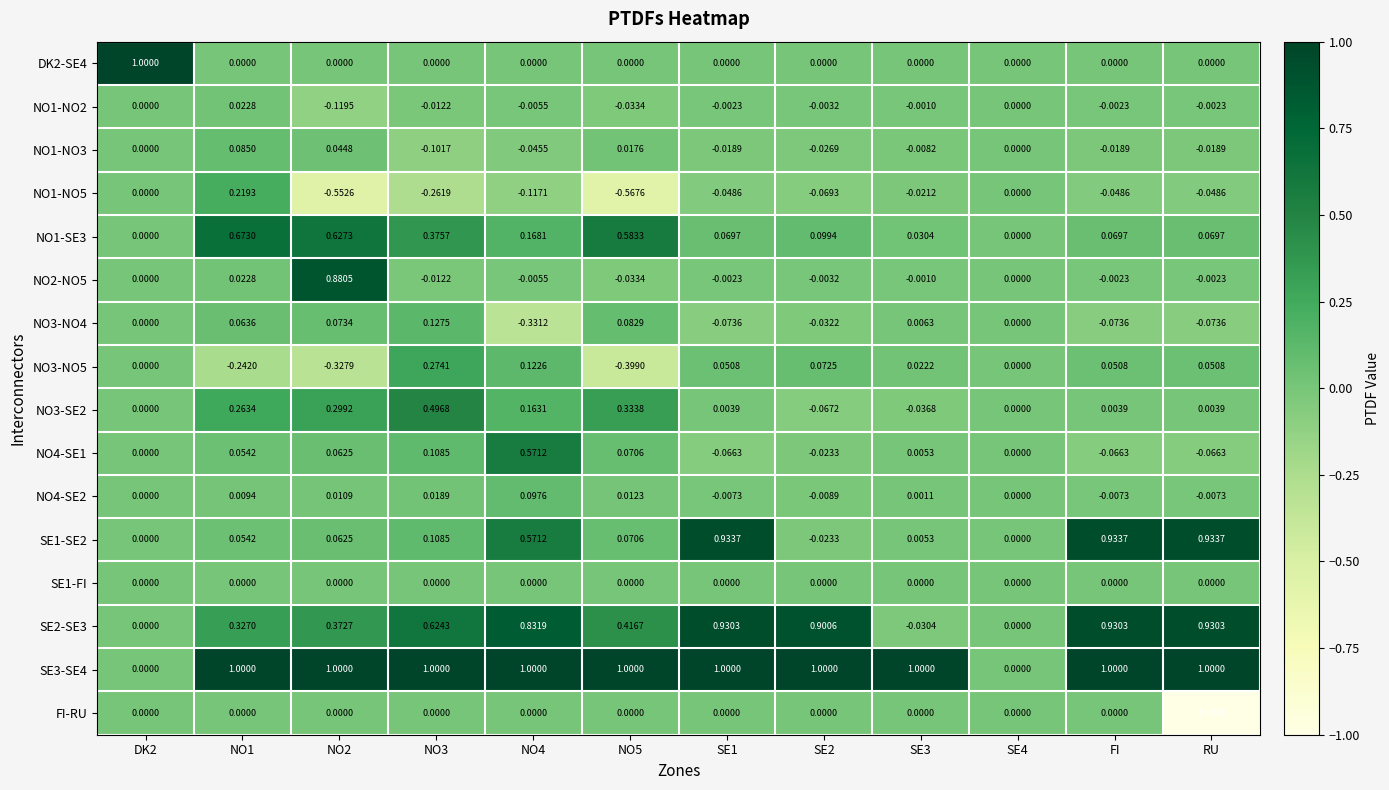

How many categories are shown in the chart?

12